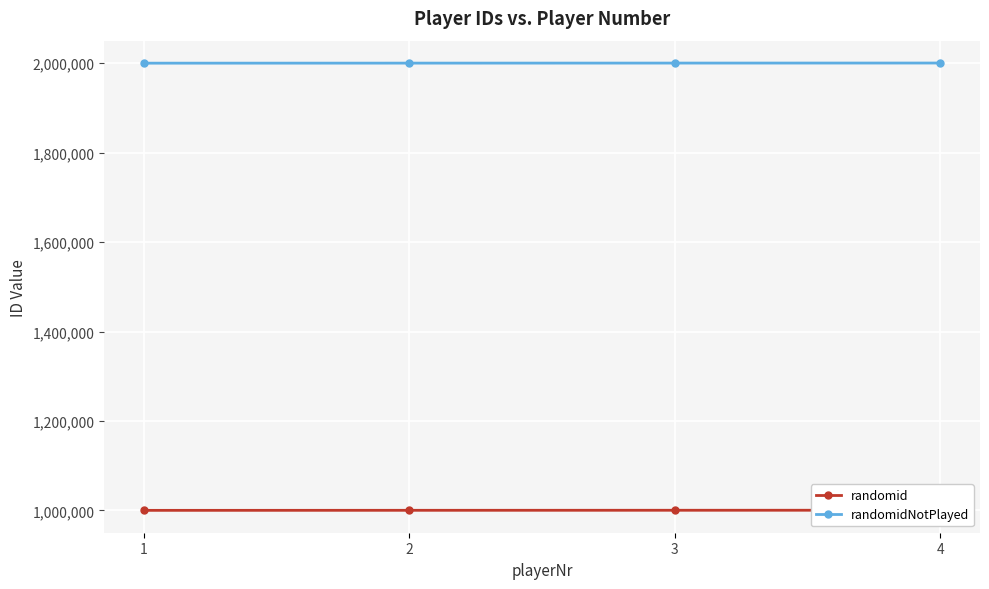

List the series in order of their peak value, lowest first.

randomid, randomidNotPlayed